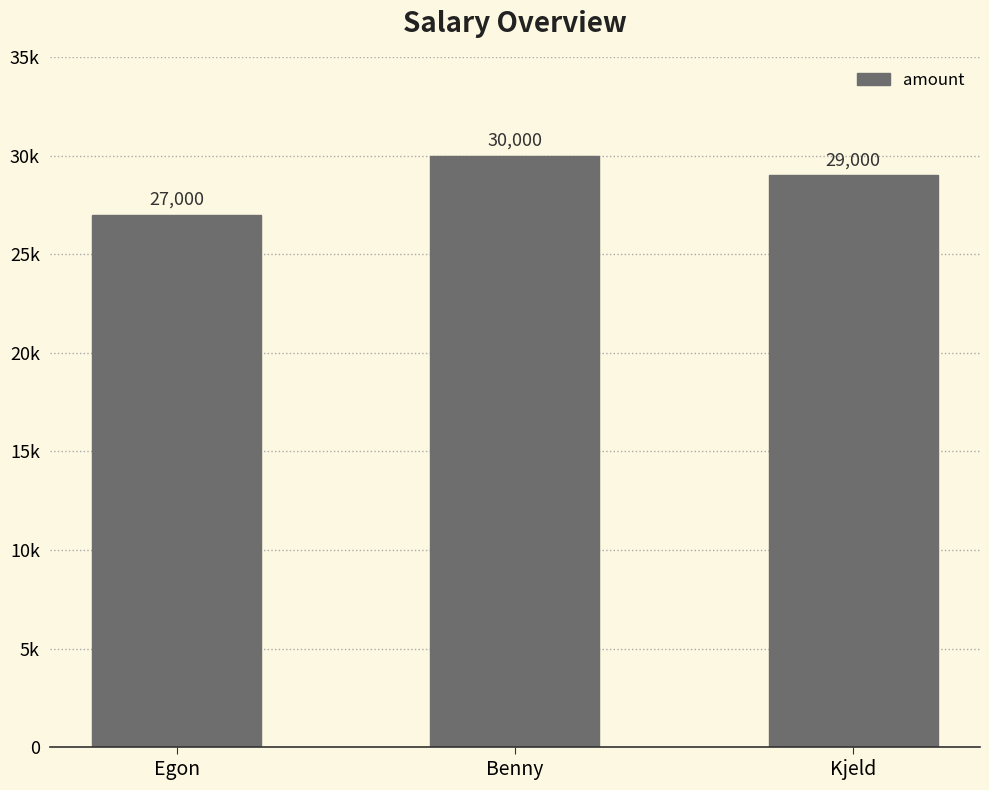

Which category has the lowest value across all series?

Egon